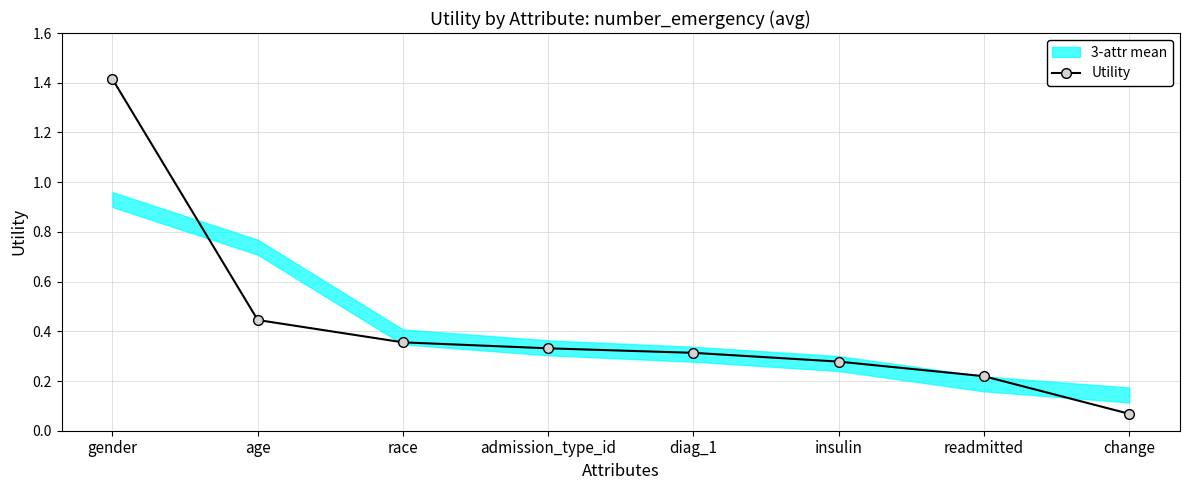

What is the difference between the maximum and minimum values?

1.3